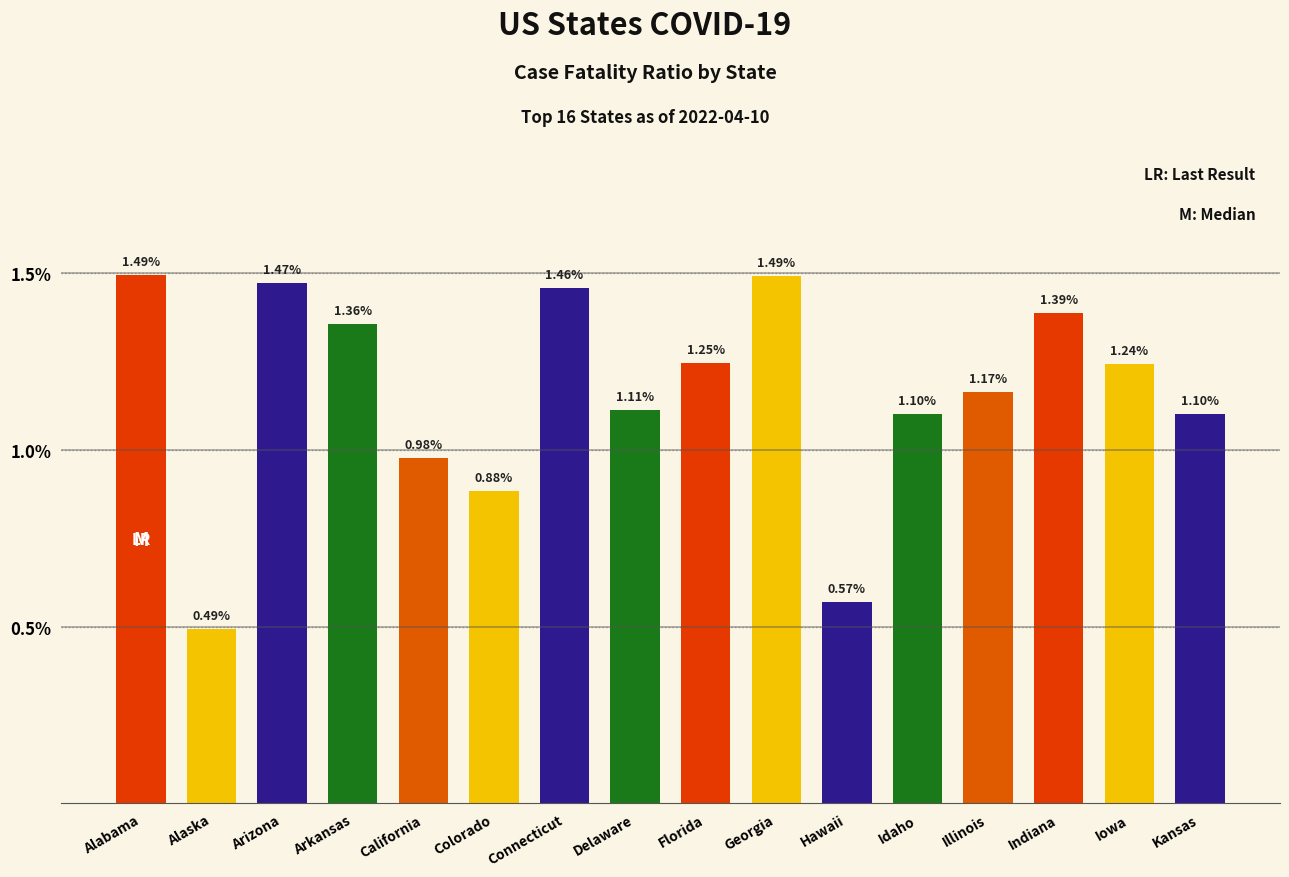

At which category does the chart reach its minimum across all series?

Alaska